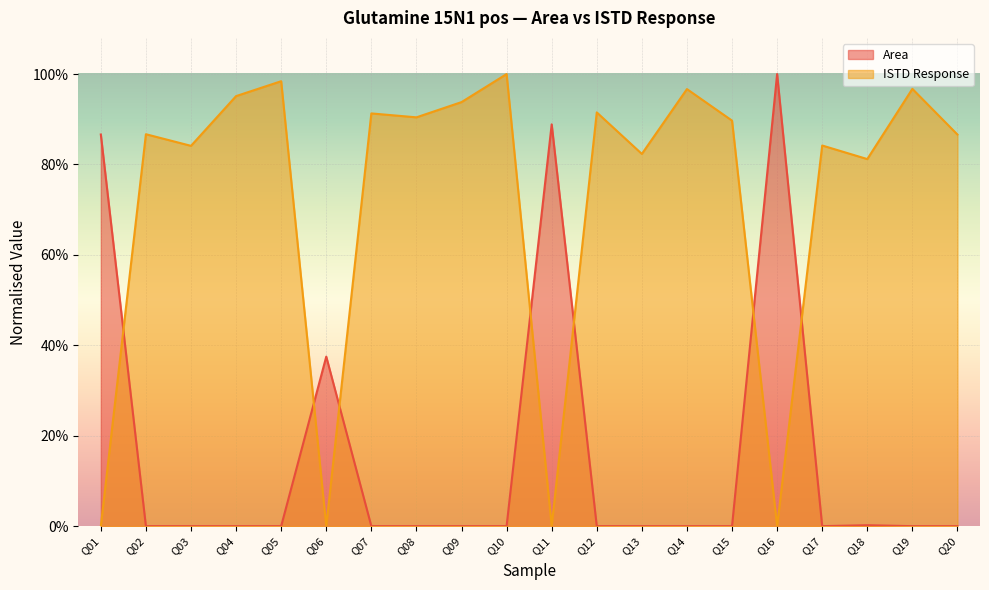

The value of Area at Q12 is 0.0. True or false?

False